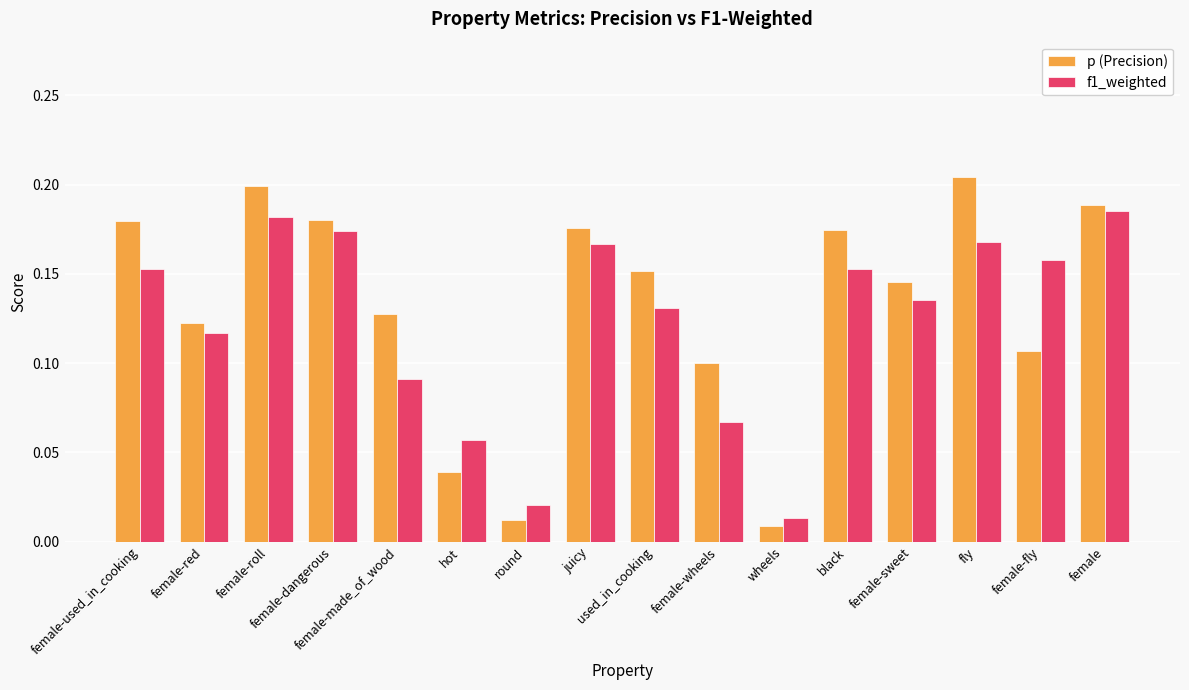

What is the sum of all p (Precision) values?

2.1